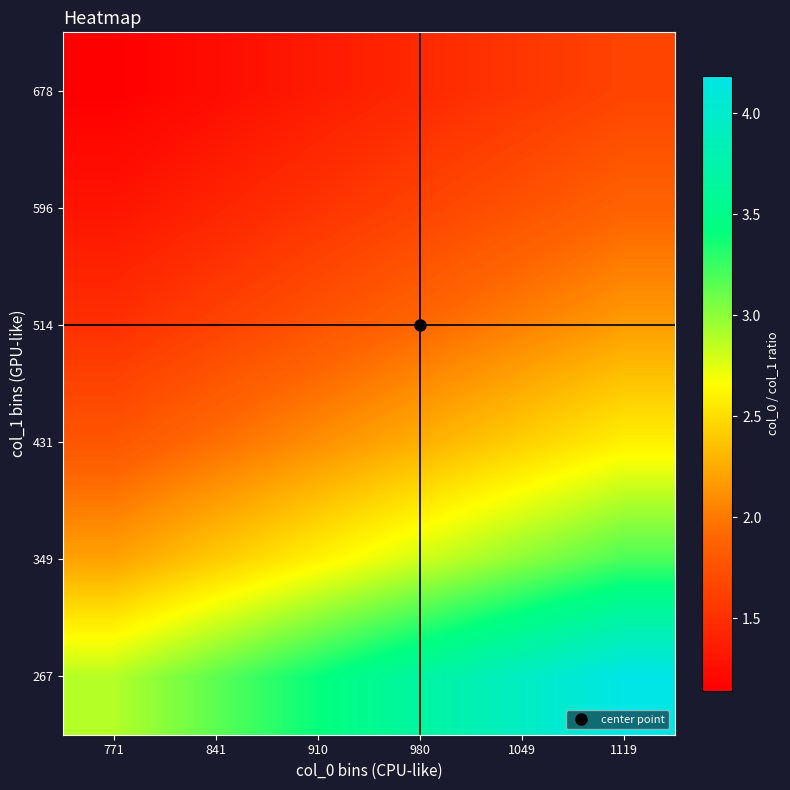

Which series changed the most between 1049 and 1119?

267